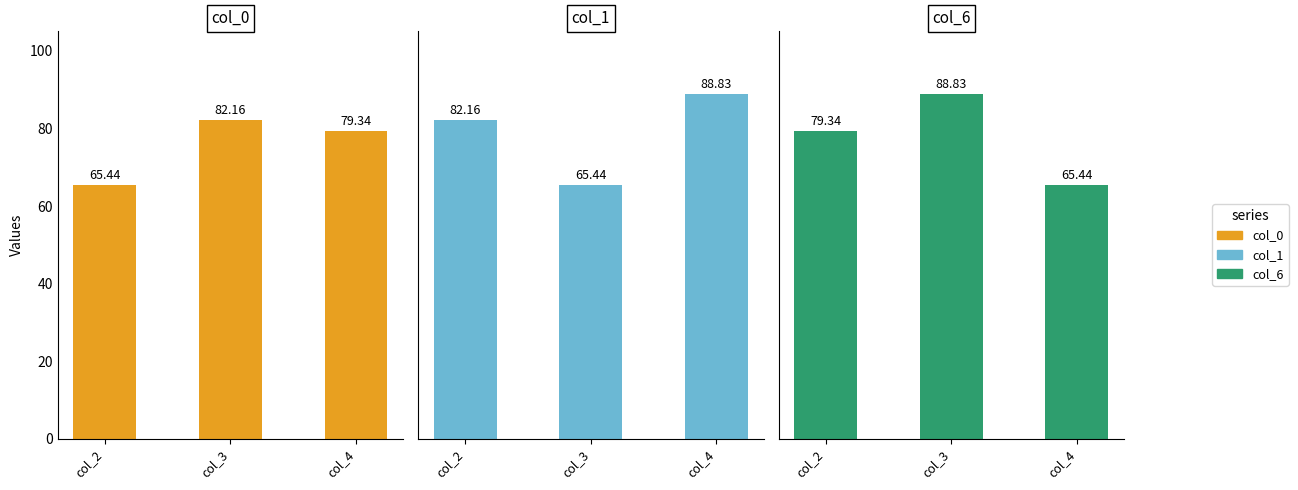

How many bars are there in total?

9